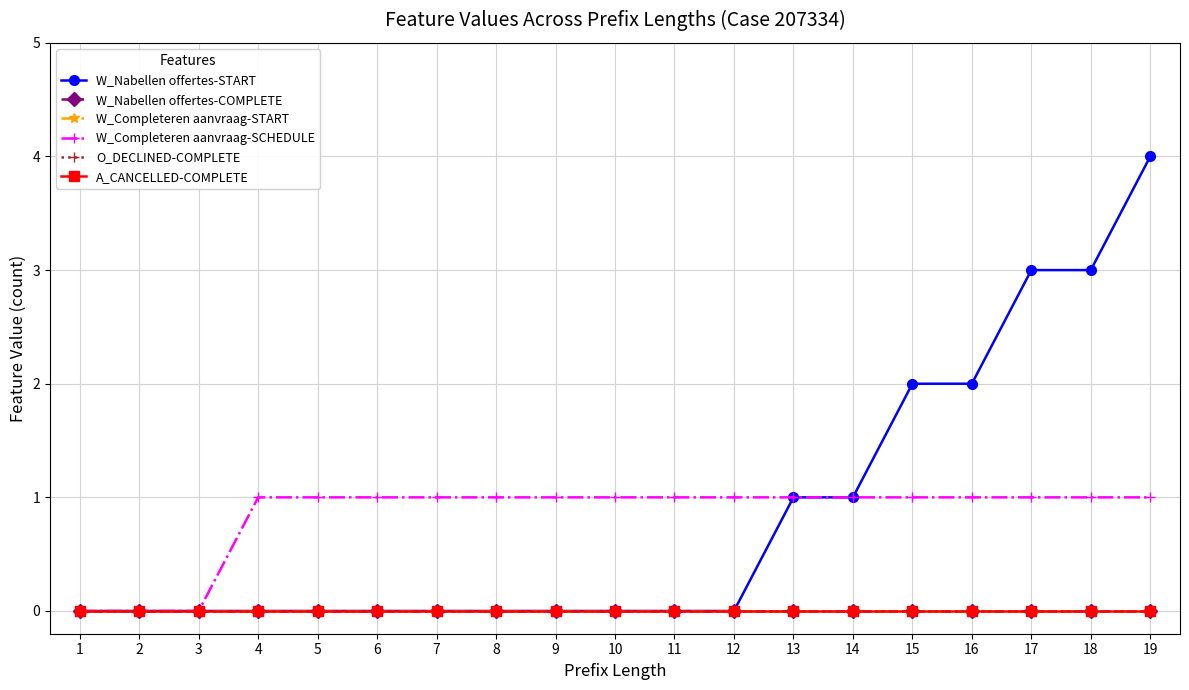

At which label does A_CANCELLED-COMPLETE reach its peak?

1